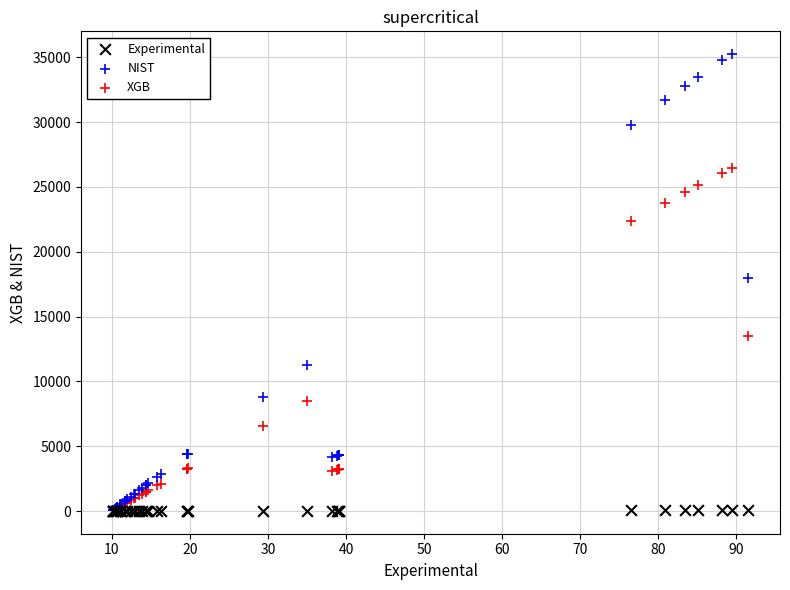

What are all the series names shown in the legend?

Experimental, NIST, XGB